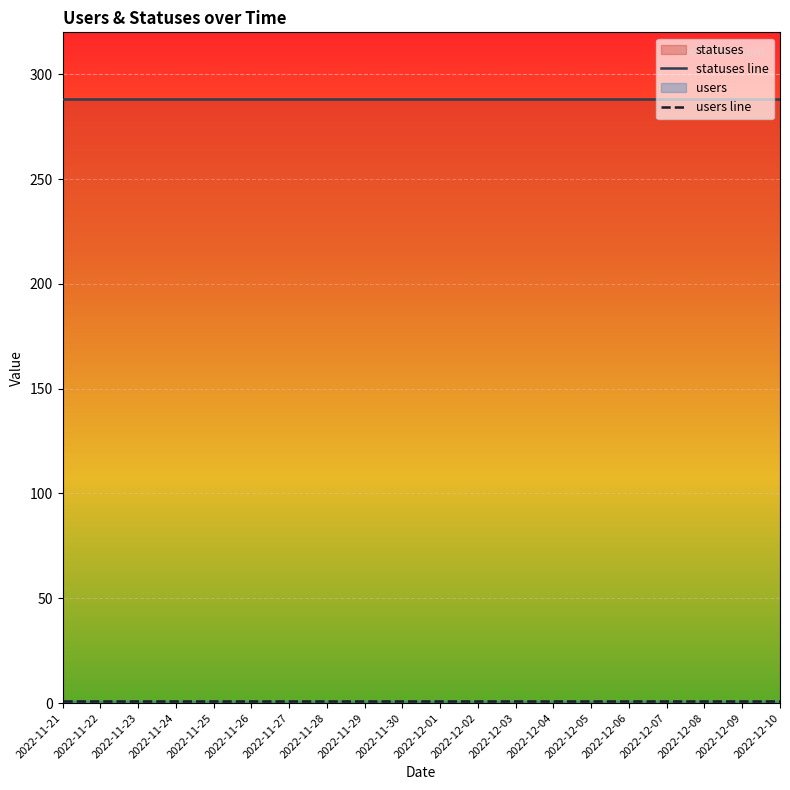

Reading right to left, list all the values displayed in this chart.

statuses line: 288	288	288	288	288	288	288	288	288	288	288	288	288	288	288	288	288	288	288	288
users line: 1	1	1	1	1	1	1	1	1	1	1	1	1	1	1	1	1	1	1	1